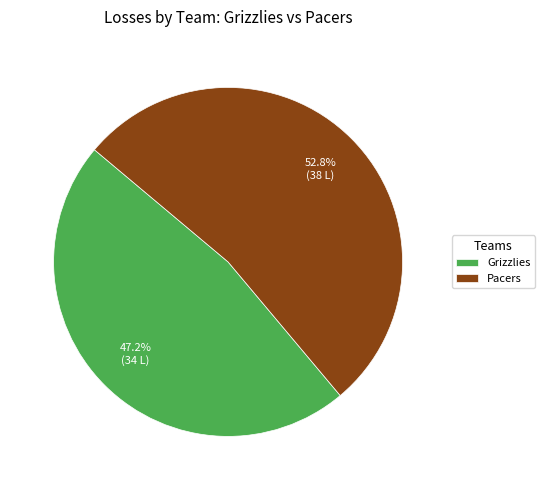

To the nearest percent, what percentage of the pie is Pacers?

53%